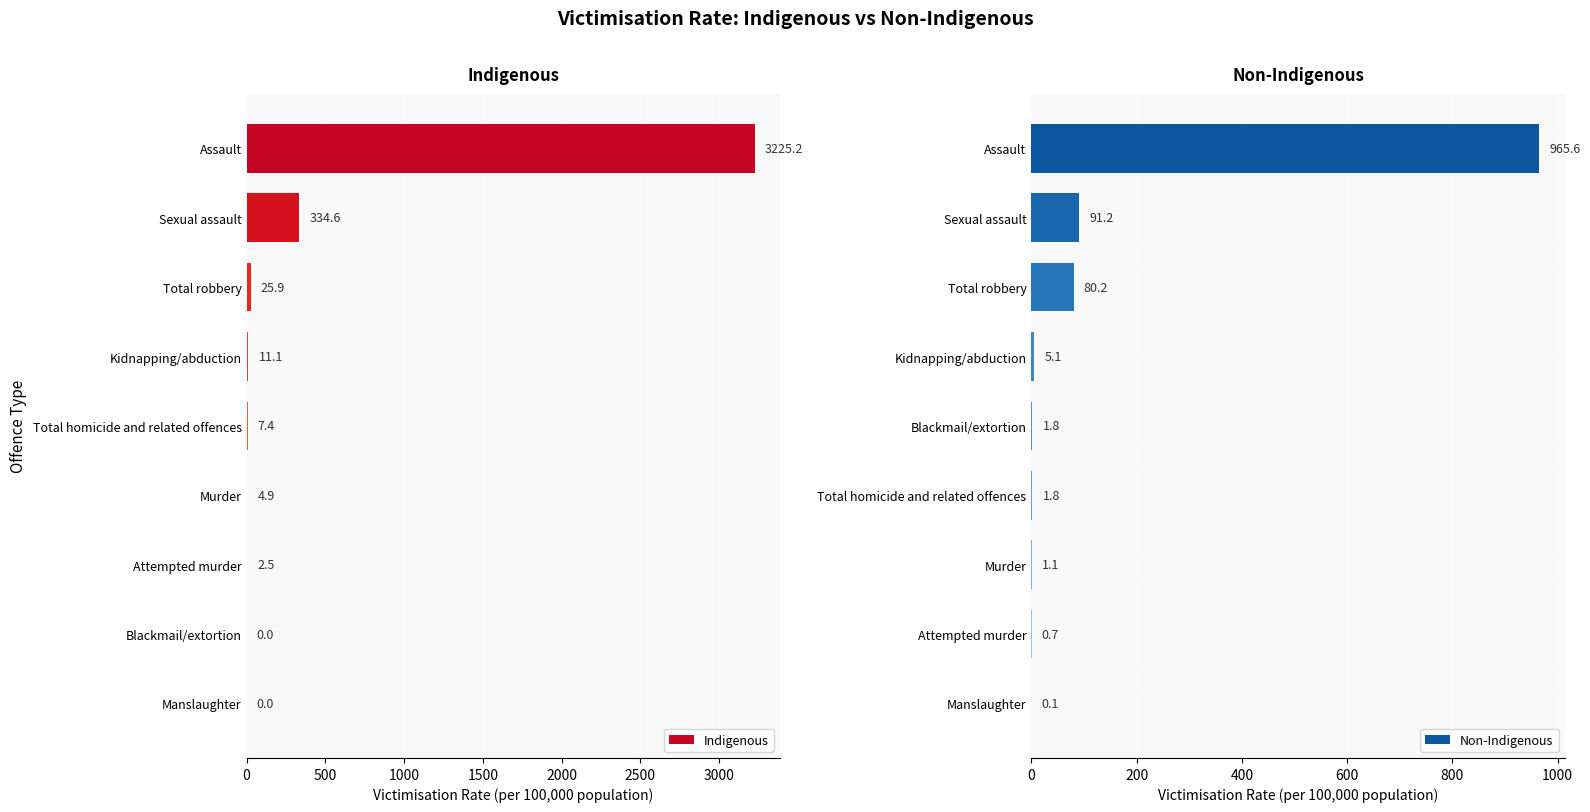

What is the value of the Indigenous bar at the 3rd from the left?

25.9